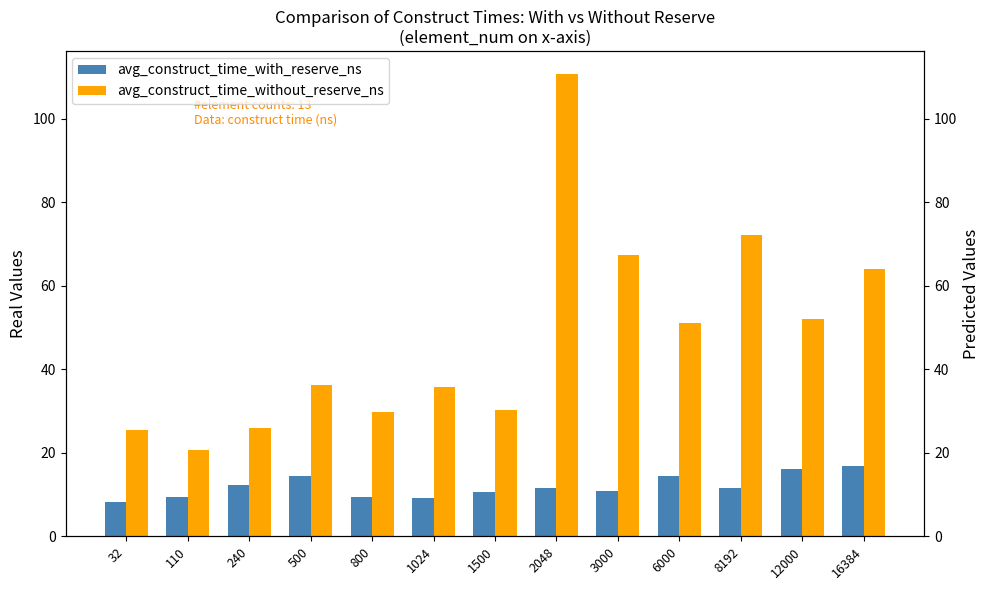

At which category is the sum across all series the highest?

2048